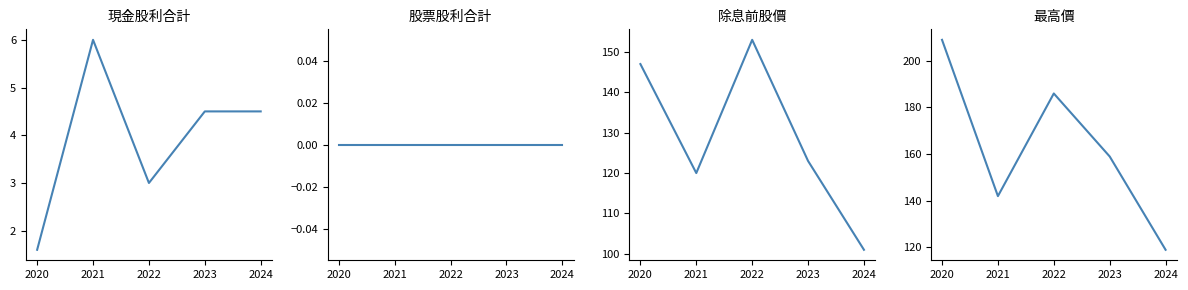

Is it true that 除息前股價 equals 147.0 at 2020?

True